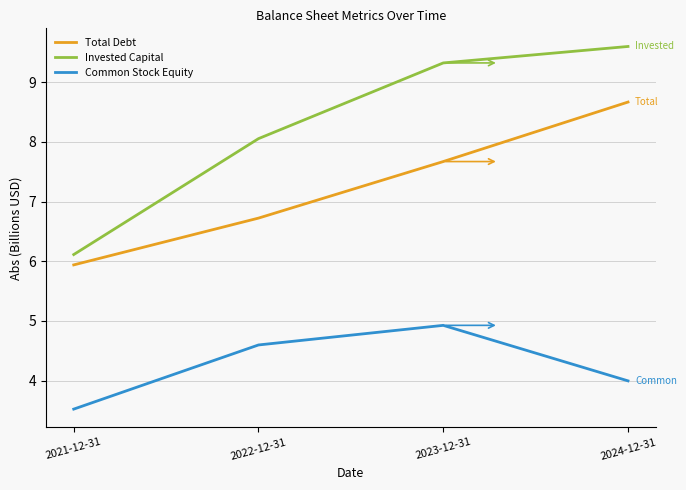

At which label does Invested Capital first exceed 9?

2023-12-31